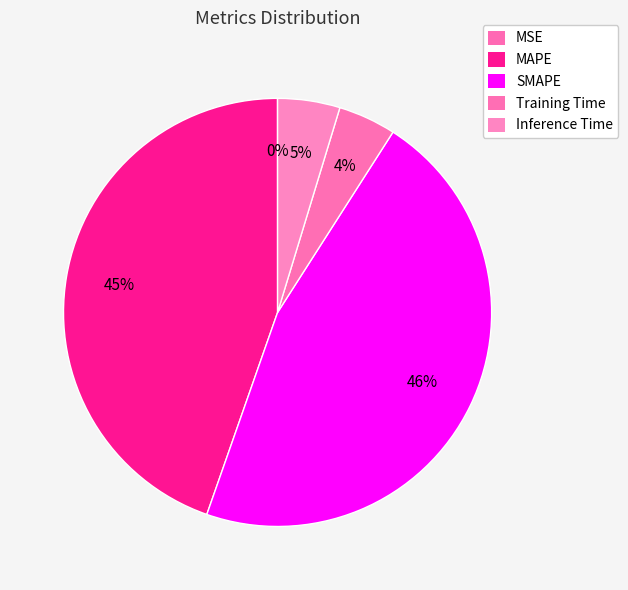

Which category has the biggest portion of the pie?

SMAPE